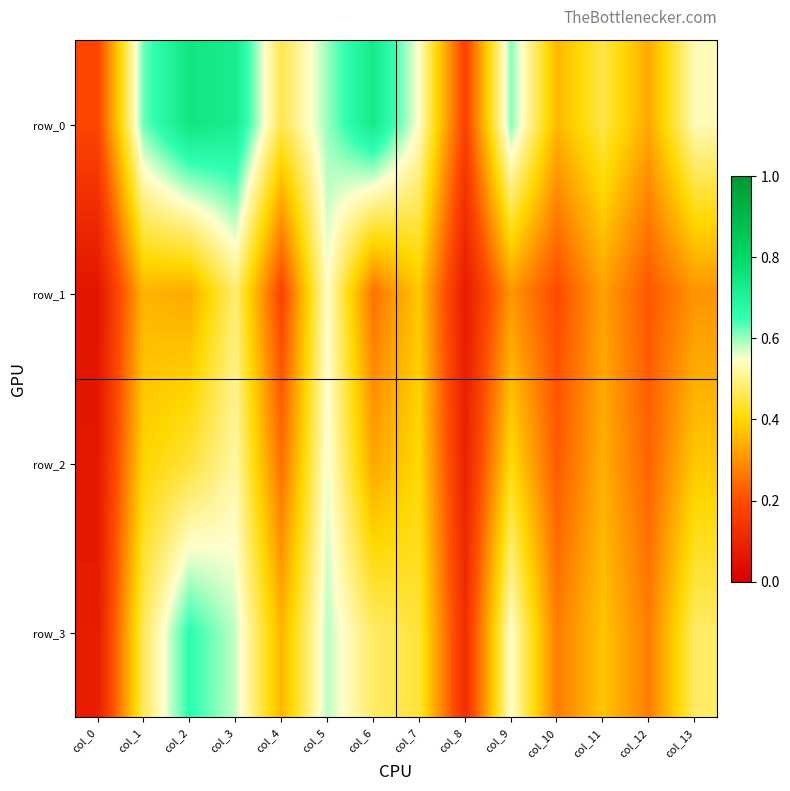

Rank the series by their maximum value, from lowest to highest.

row_1, row_2, row_3, row_0